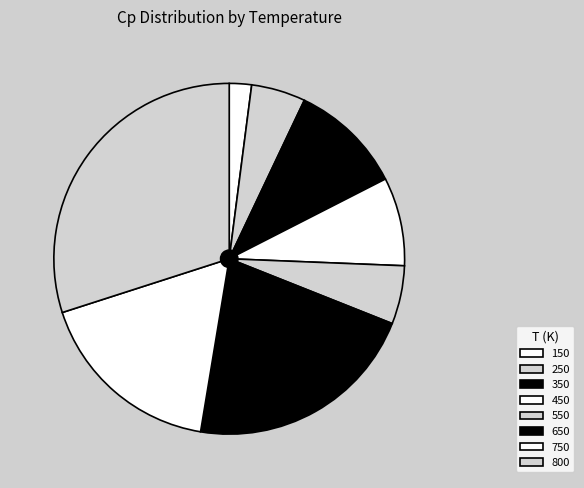

Is 250 the majority of the pie?

No